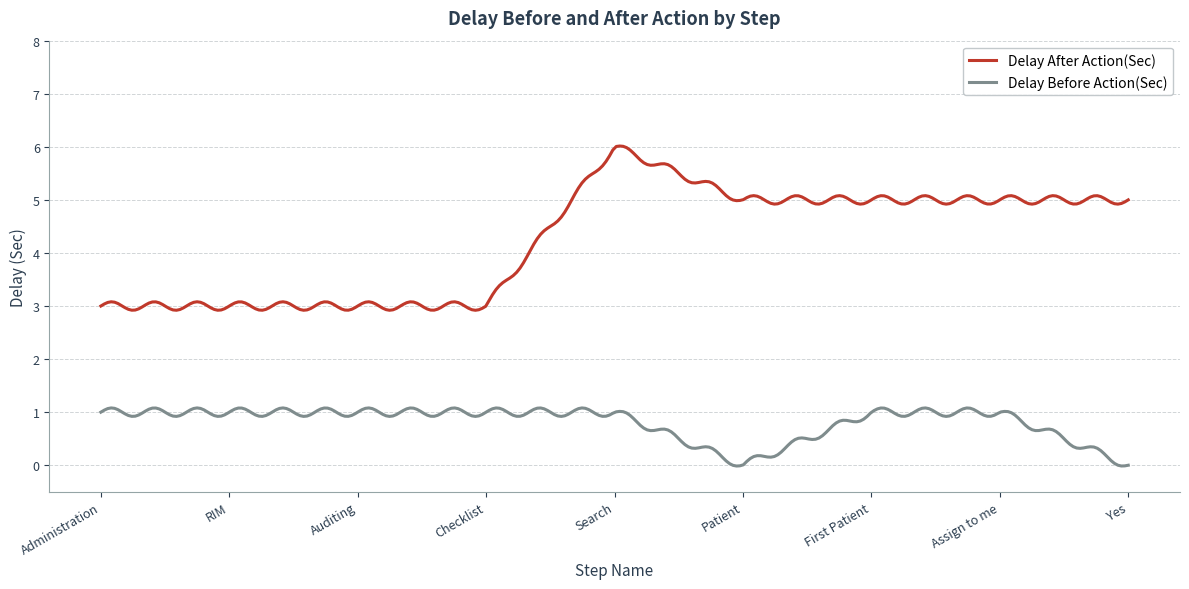

True or false: Delay Before Action(Sec) and Delay After Action(Sec) cross at least once.

False